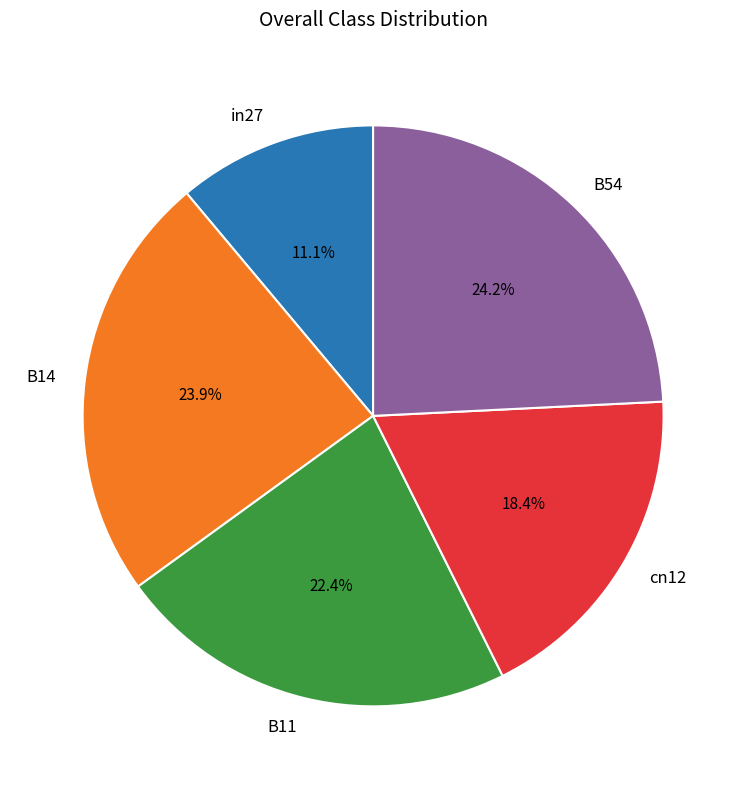

Count the number of slices in the pie.

5